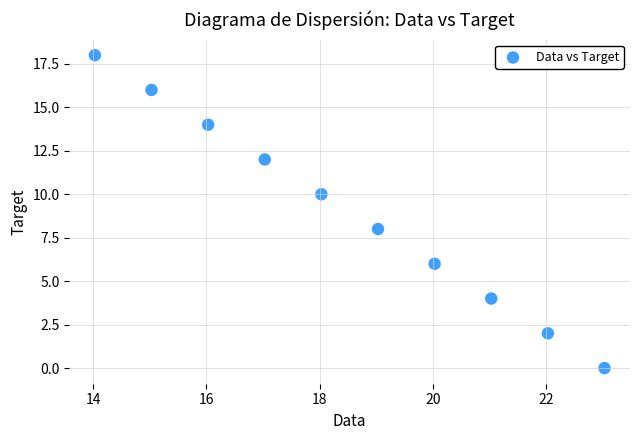

What is the range of Y values (max minus min)?

18